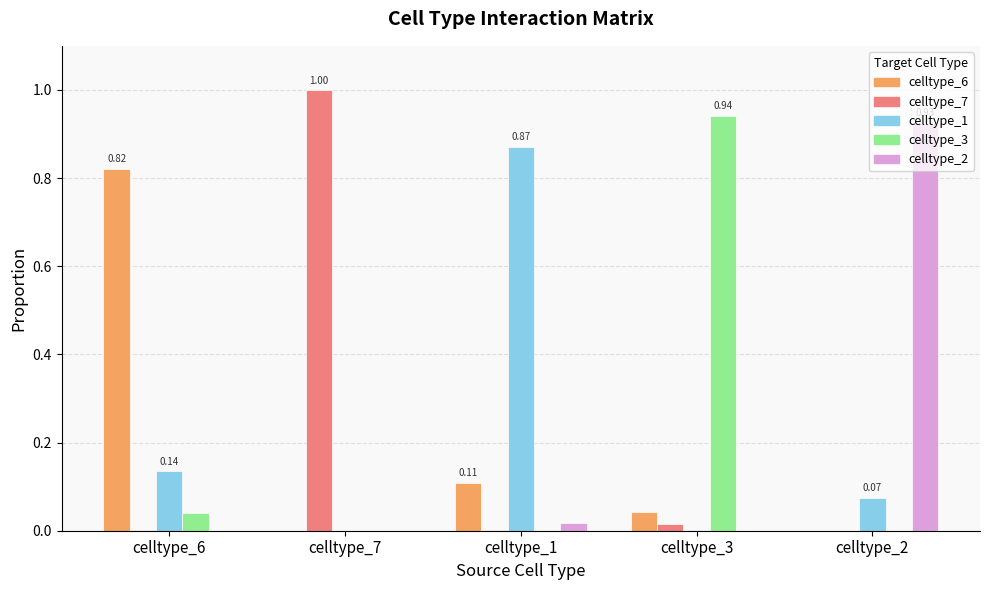

How many groups of bars are there?

5